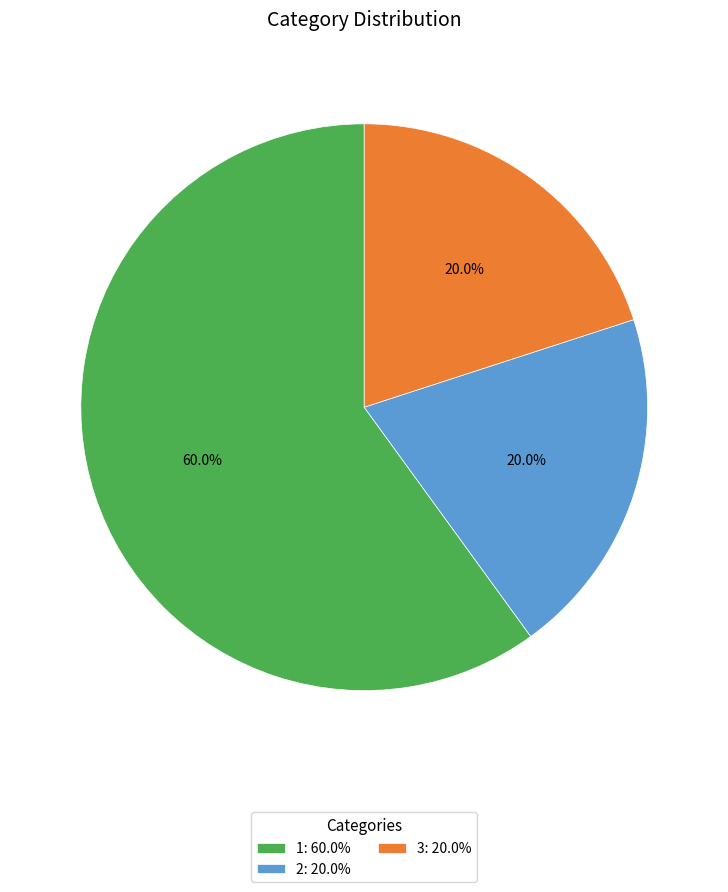

Which category has the biggest portion of the pie?

1